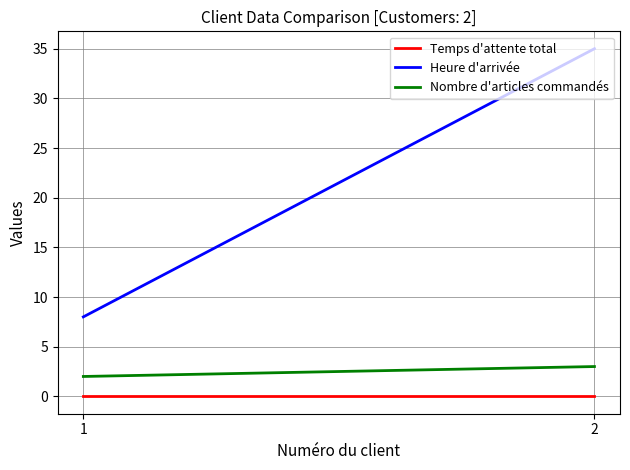

Reading right to left, what are all the values shown in this chart?

Temps d'attente total: 2=0	1=0
Heure d'arrivée: 2=35	1=8
Nombre d'articles commandés: 2=3	1=2